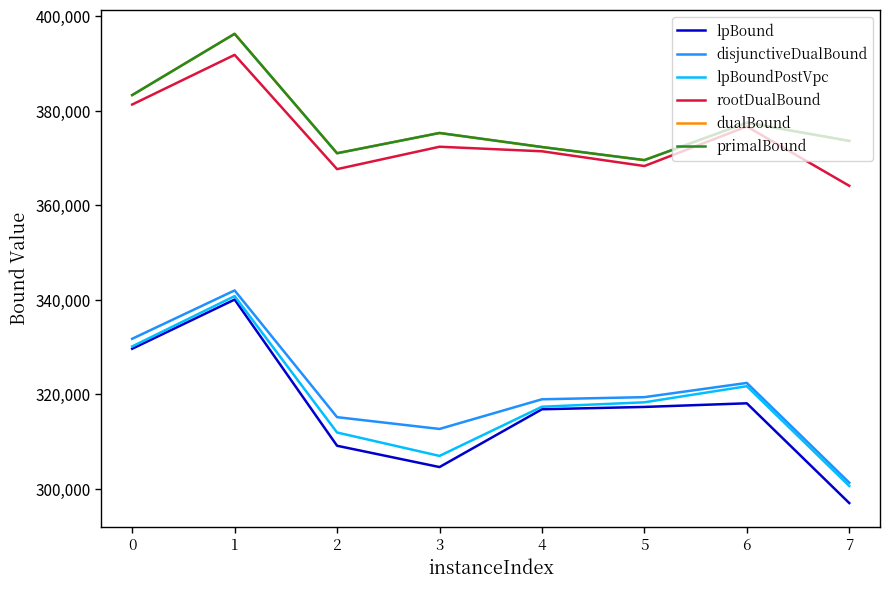

Where is rootDualBound nearest to the value 377940?

6